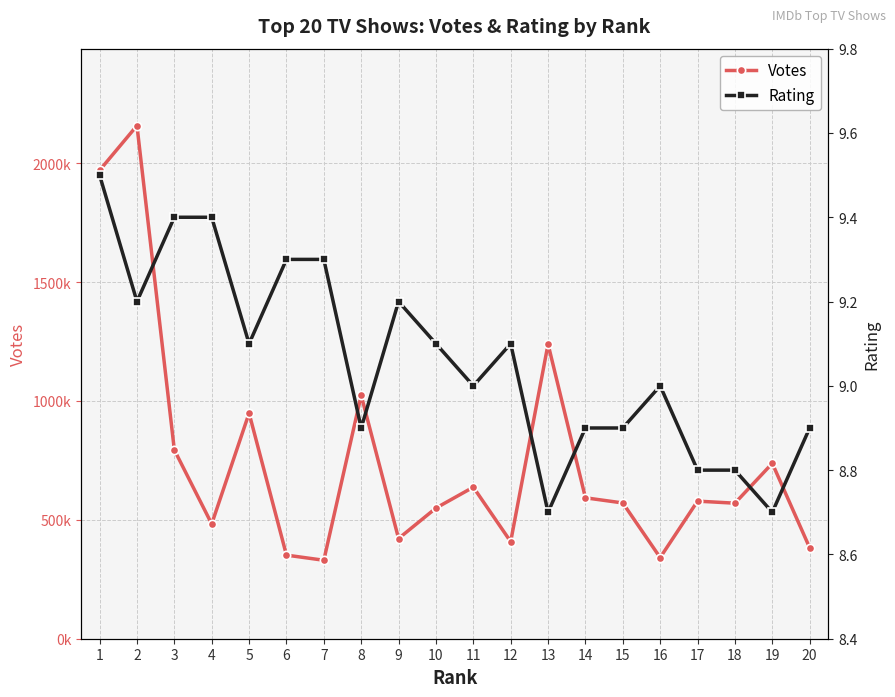

What is the maximum value for Votes?

2157720.0